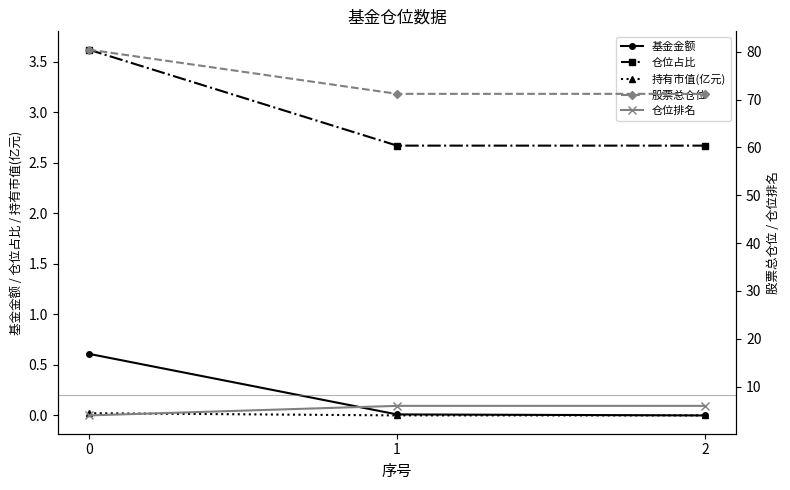

What is the average value of the 股票总仓位 series?

74.3